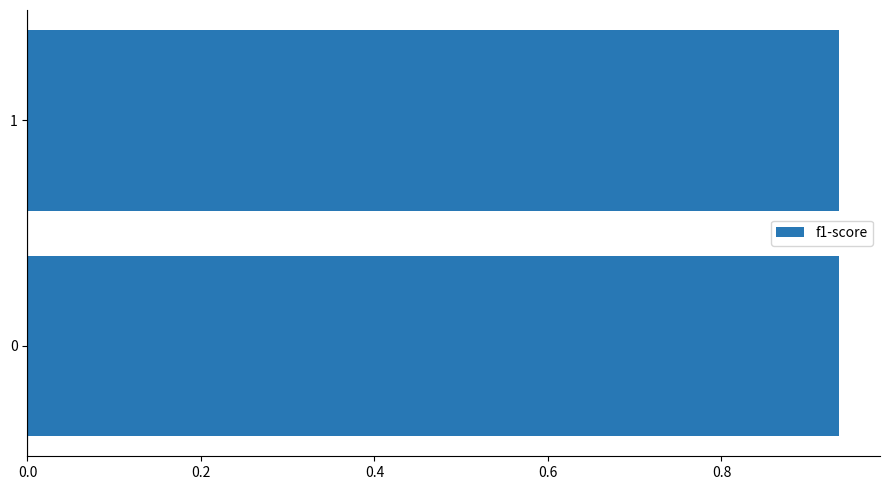

How many series are shown in this chart?

1